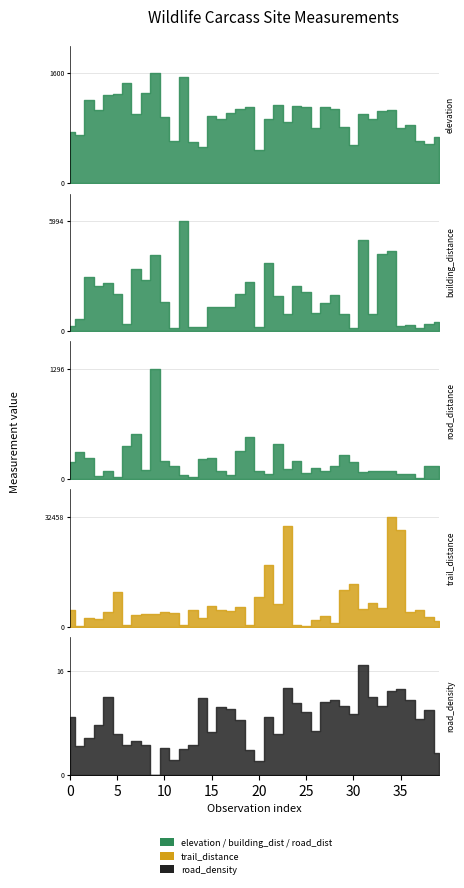

In elevation, how many points are higher than both neighbors (excluding endpoints)?

12